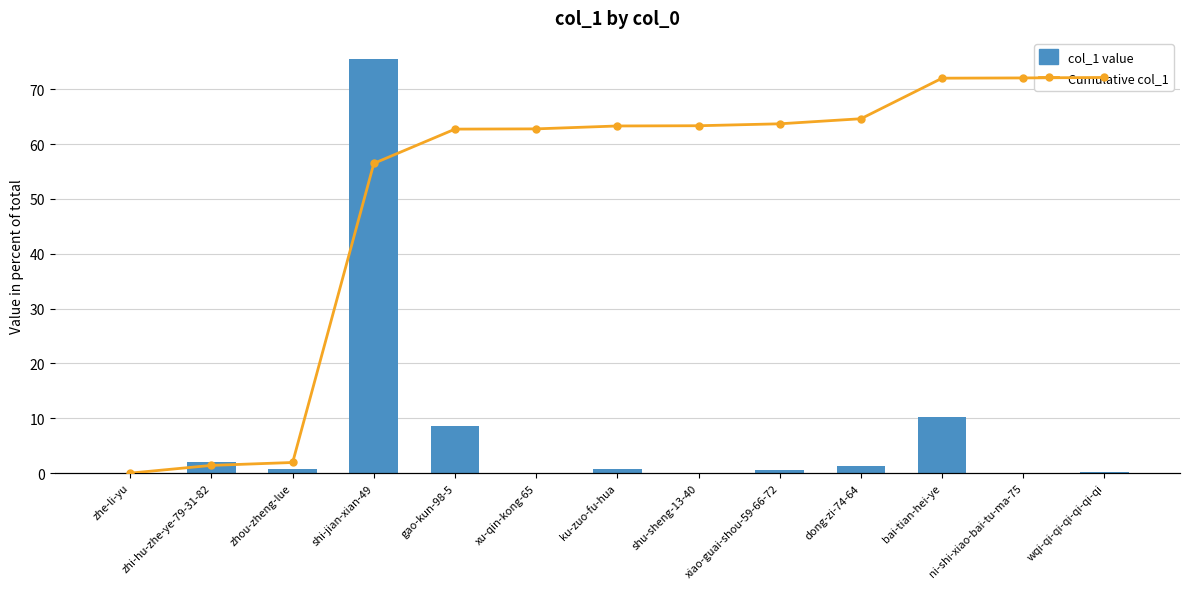

How many values in the Cumulative col_1 series exceed 87?

8